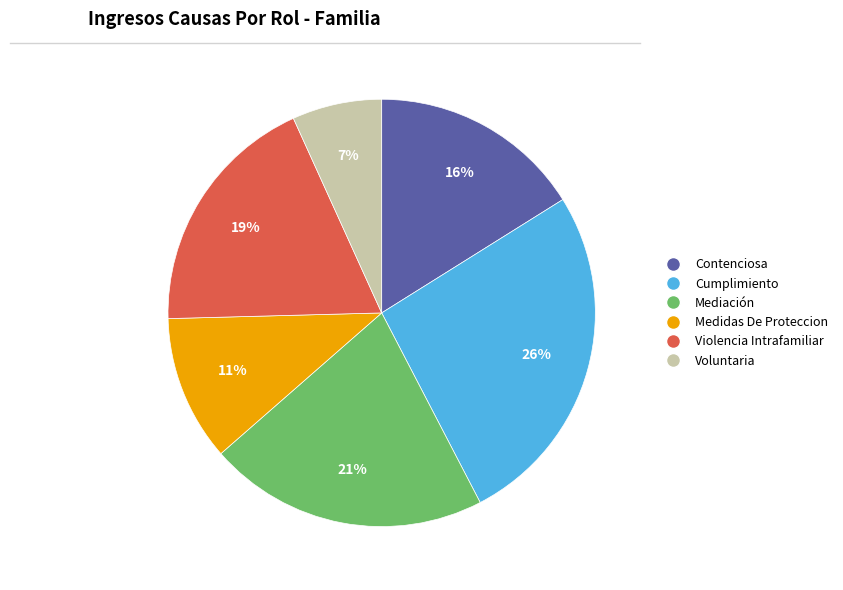

Do Cumplimiento and Voluntaria together represent more than half of the pie?

No